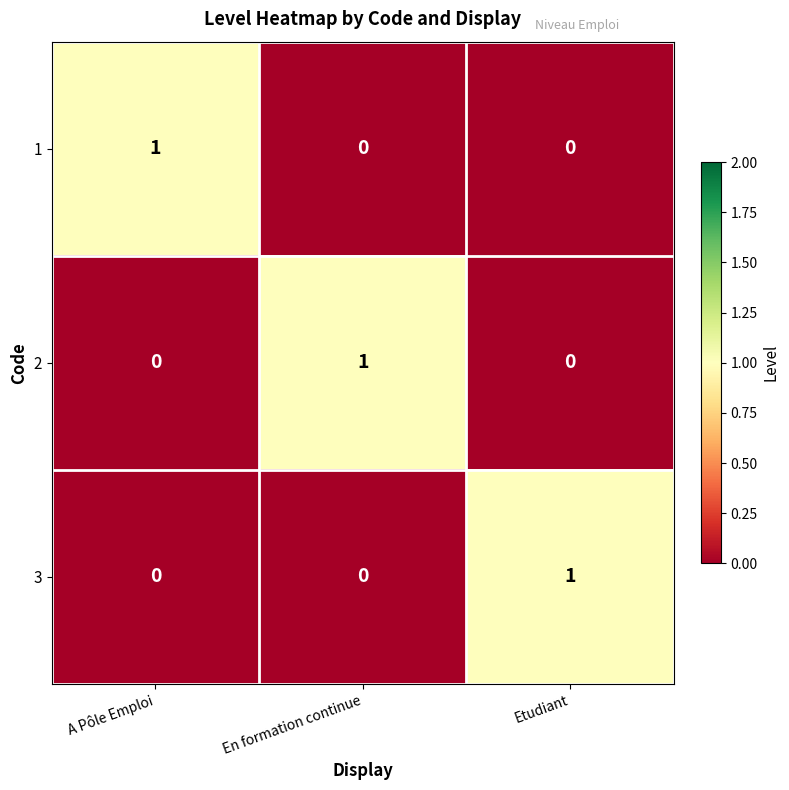

Reading right to left, extract all data points from this chart.

1: 0	0	1
2: 0	1	0
3: 1	0	0